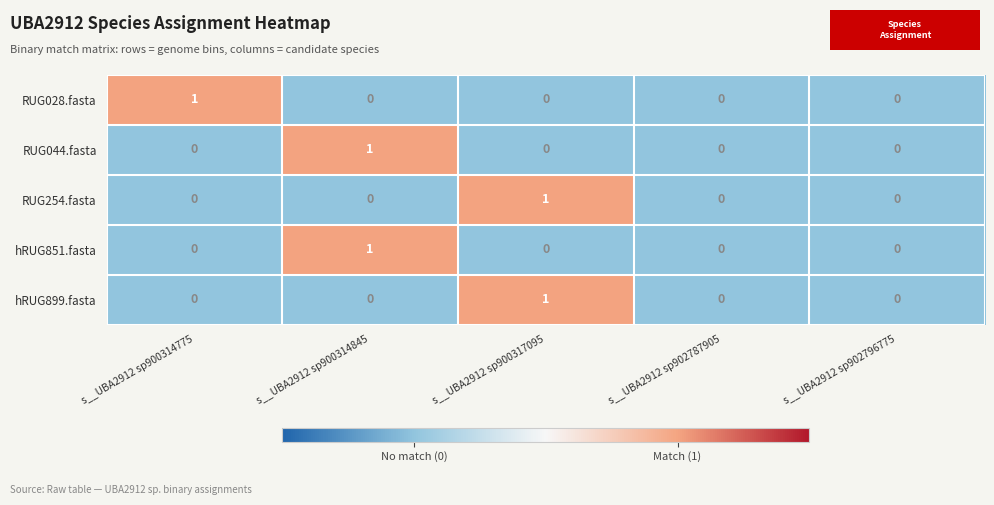

Between s__UBA2912 sp900314775 and s__UBA2912 sp902787905, which series saw the biggest shift?

RUG028.fasta